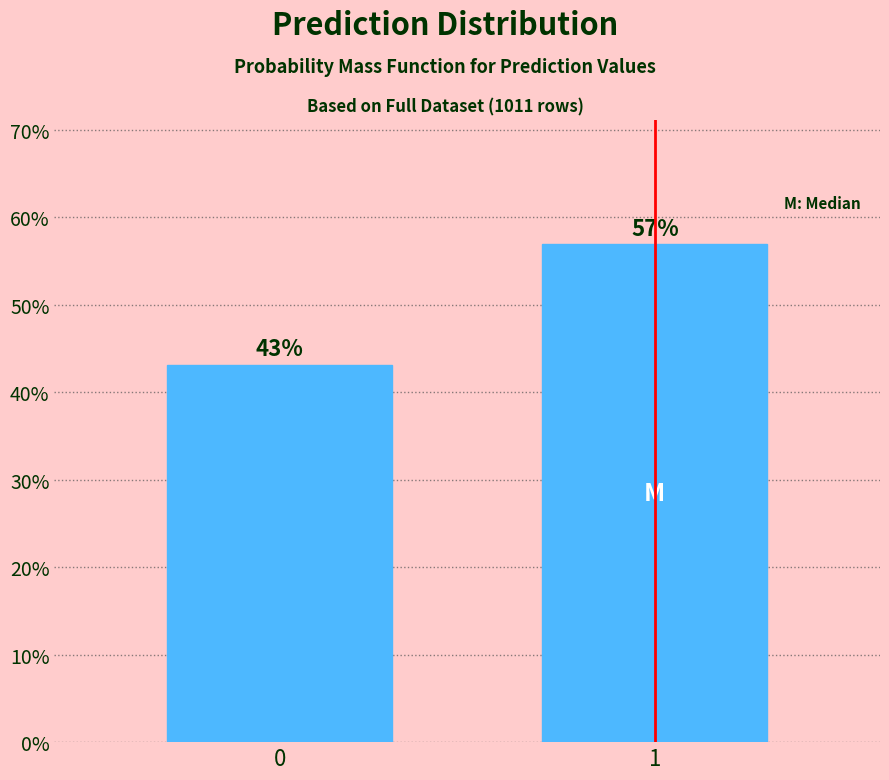

What is the ratio of the value at 1 to the value at 0?

1.3